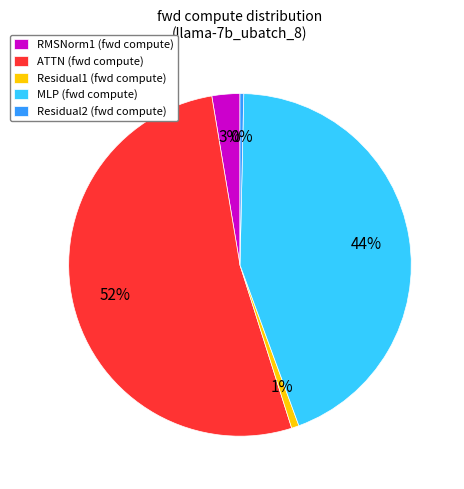

What is the largest slice in the pie chart?

ATTN